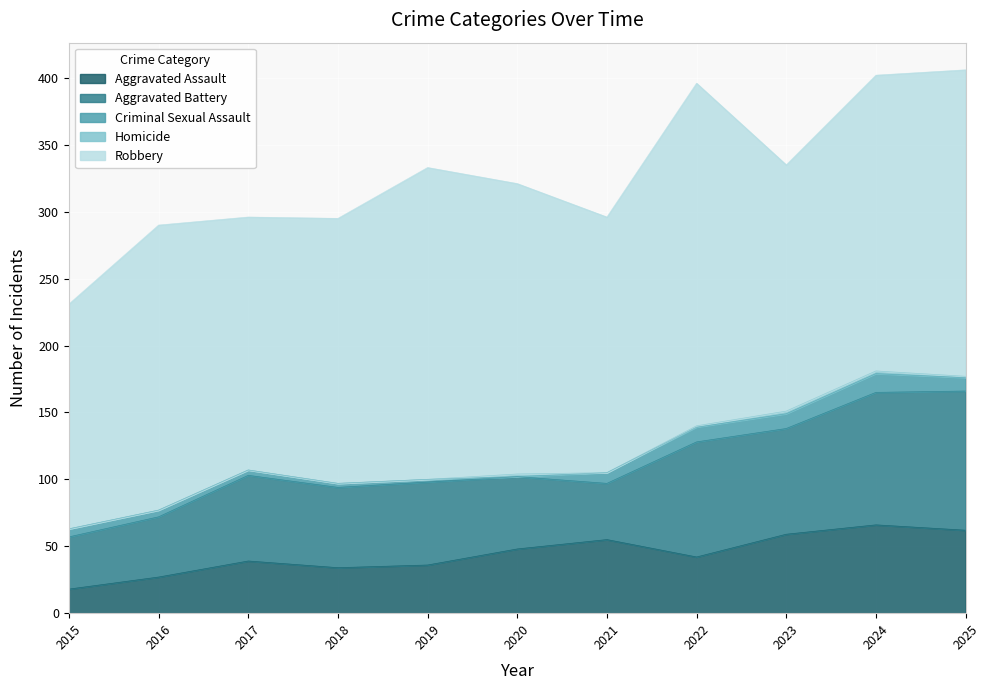

What is the maximum value for Homicide?

2